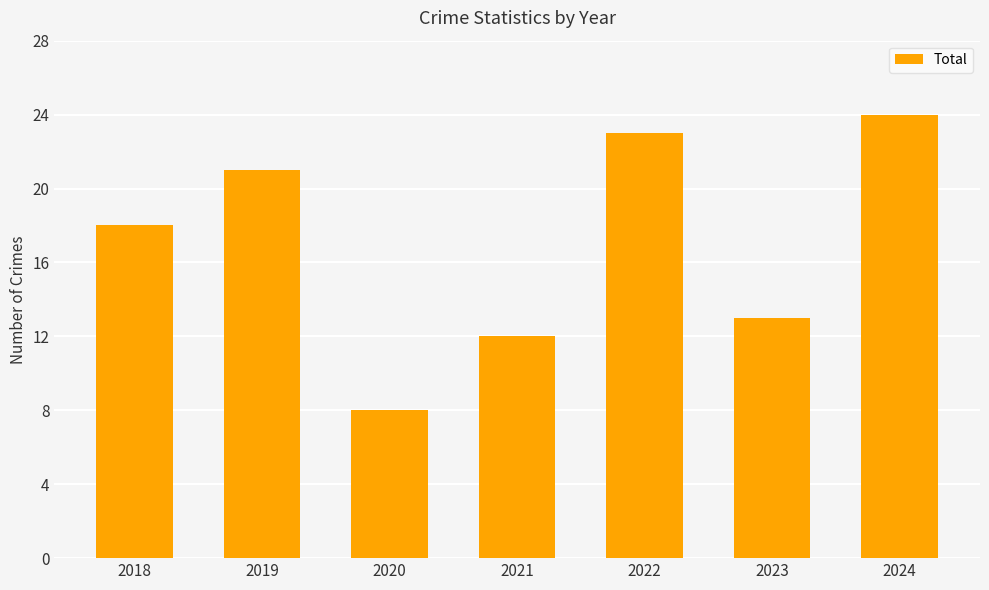

What is the approximate value at 2018?

18